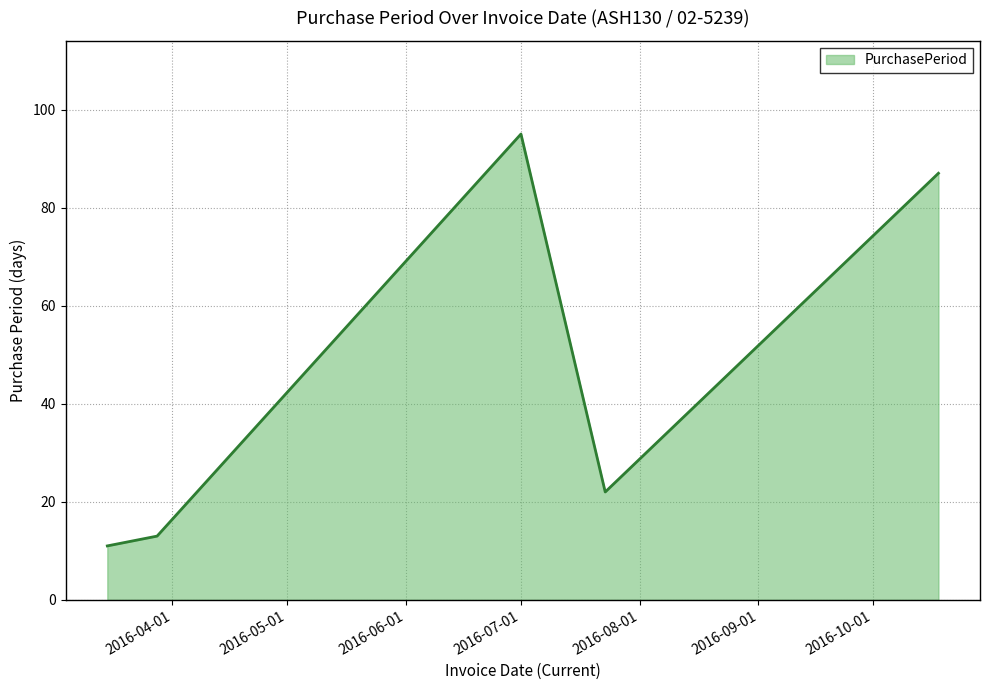

What is the maximum value shown in the chart?

95